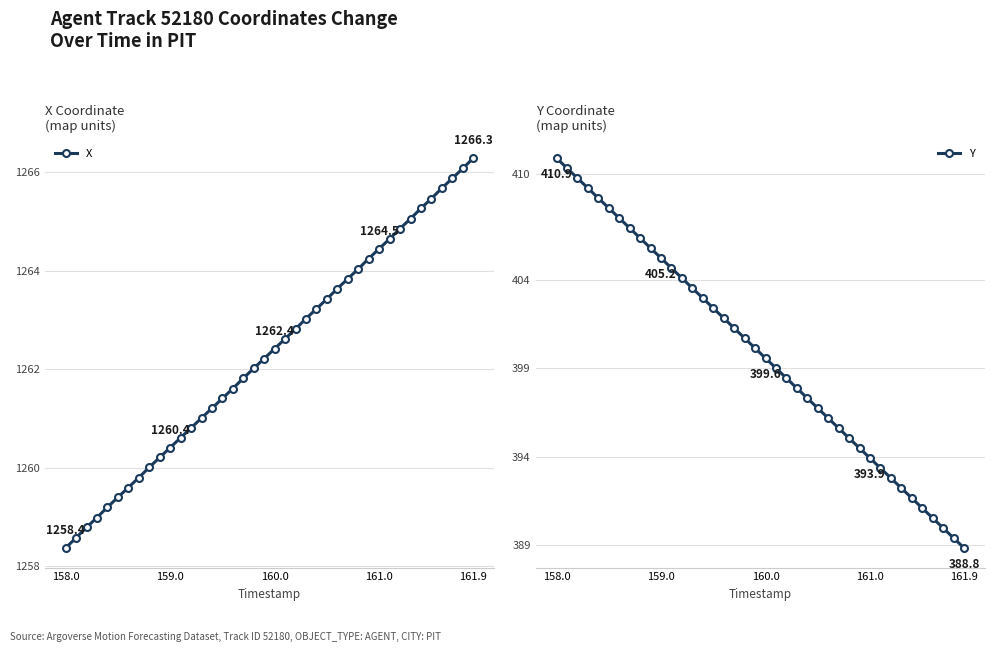

Does the chart have visible grid lines?

Yes